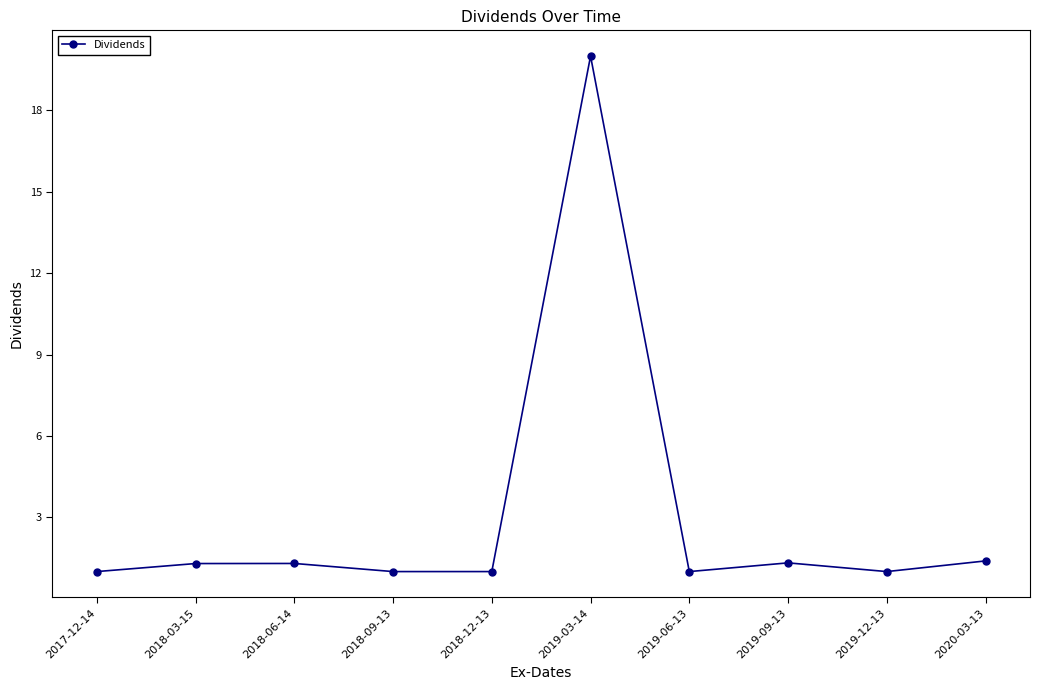

What is the minimum value shown in the chart?

1.0